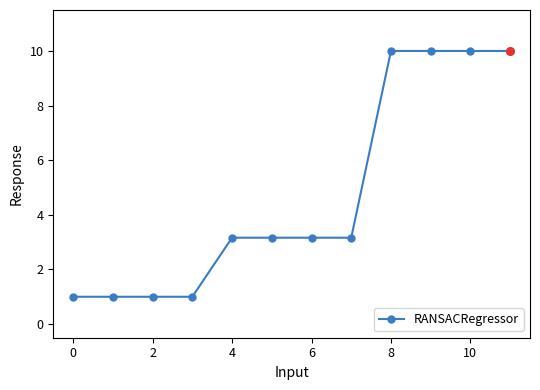

What is the minimum value shown in the chart?

1.0